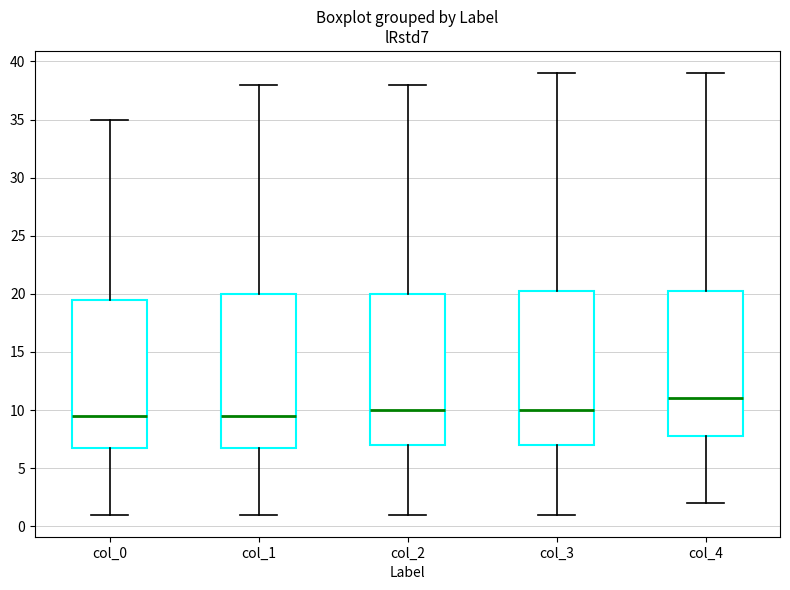

Which box's median line is the highest?

col_4